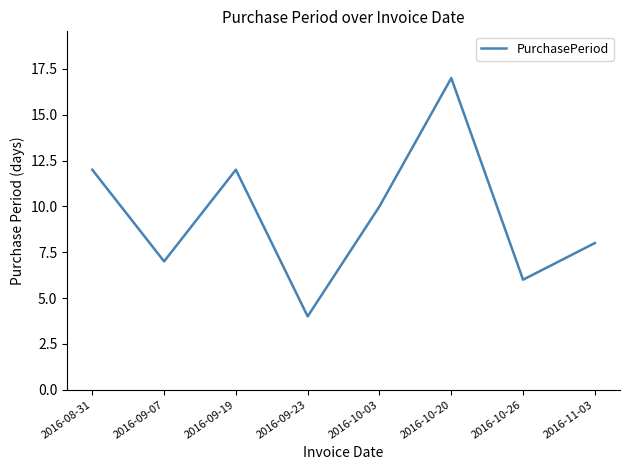

What is the difference between the maximum and minimum values?

13